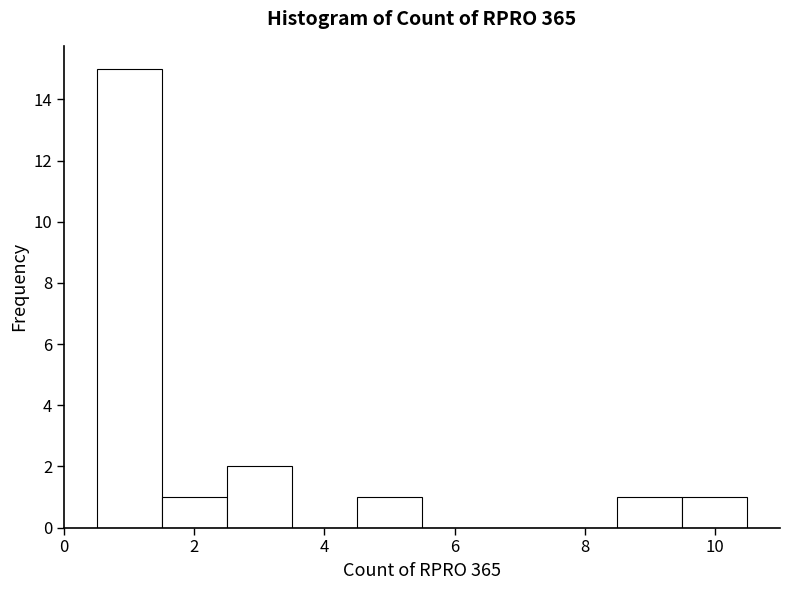

Reading left to right, transcribe this chart: for each bar, give the range it covers on the x-axis and its height. Neither the bar edges nor the heights are printed on the chart, so give them approximately, as read against the axes.

0.5 to 1.5: 15
1.5 to 2.5: 1
2.5 to 3.5: 2
3.5 to 4.5: 0
4.5 to 5.5: 1
5.5 to 6.5: 0
6.5 to 7.5: 0
7.5 to 8.5: 0
8.5 to 9.5: 1
9.5 to 10.5: 1